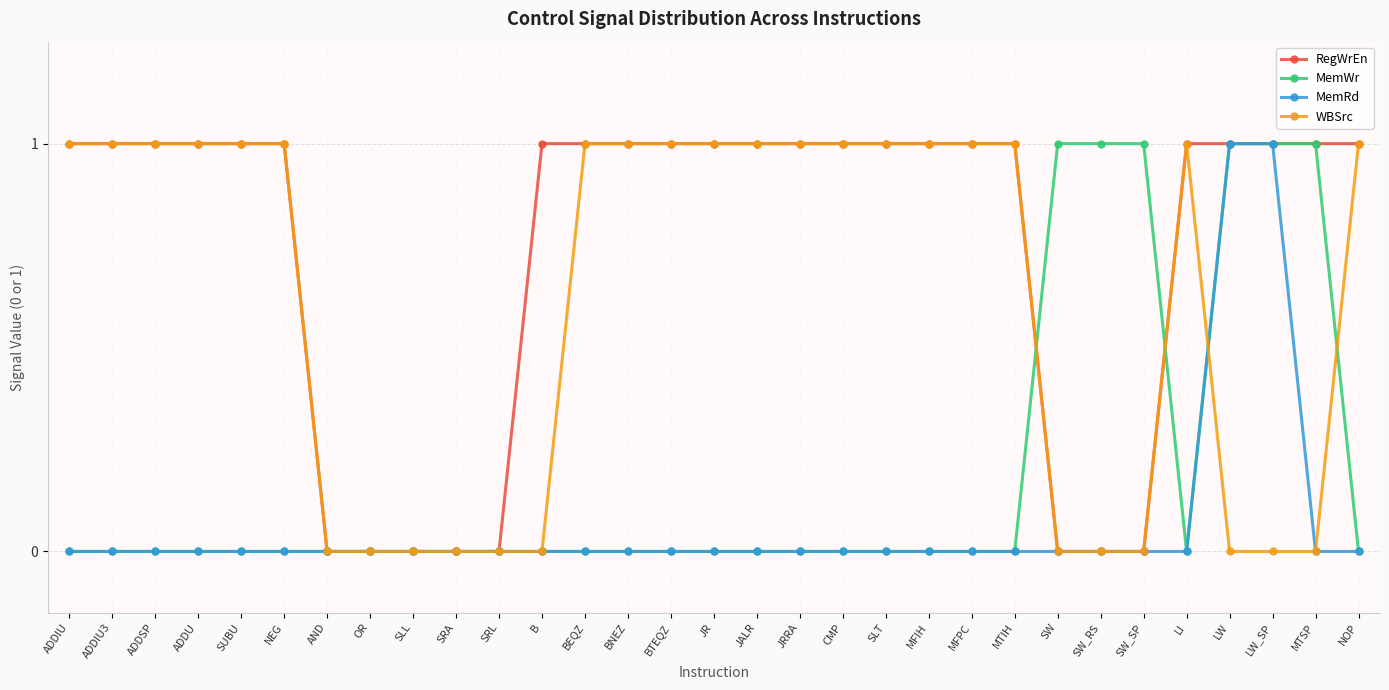

Rank the series by their average value, from highest to lowest.

RegWrEn, WBSrc, MemWr, MemRd